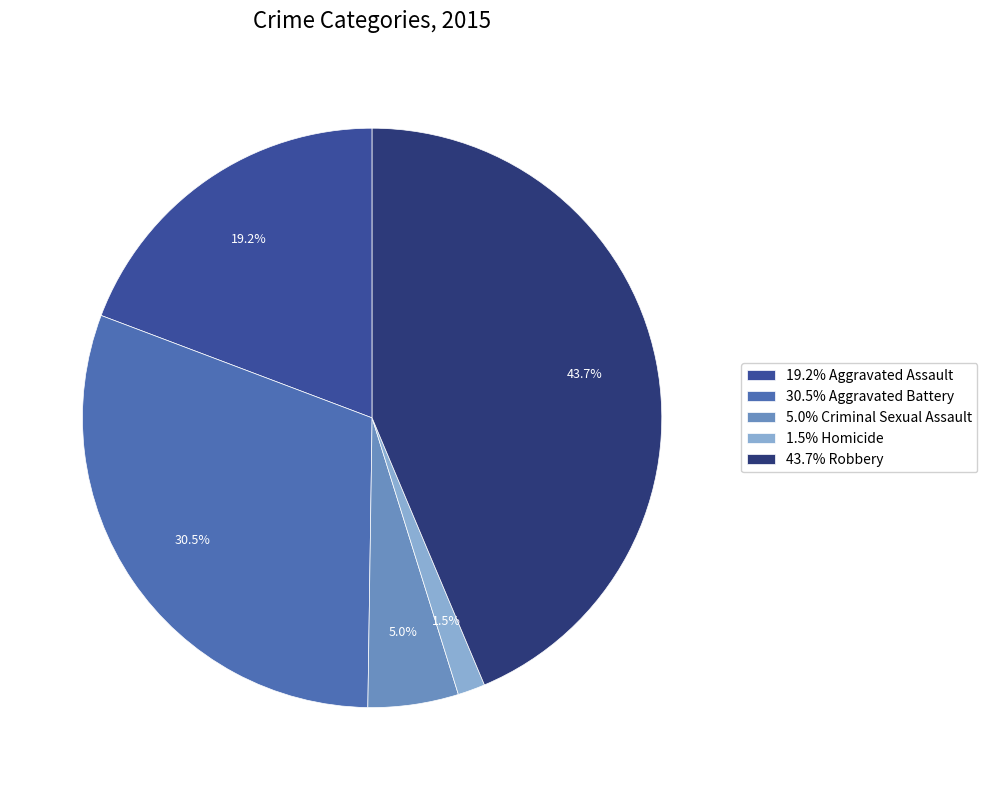

Is there a majority slice in this chart?

No